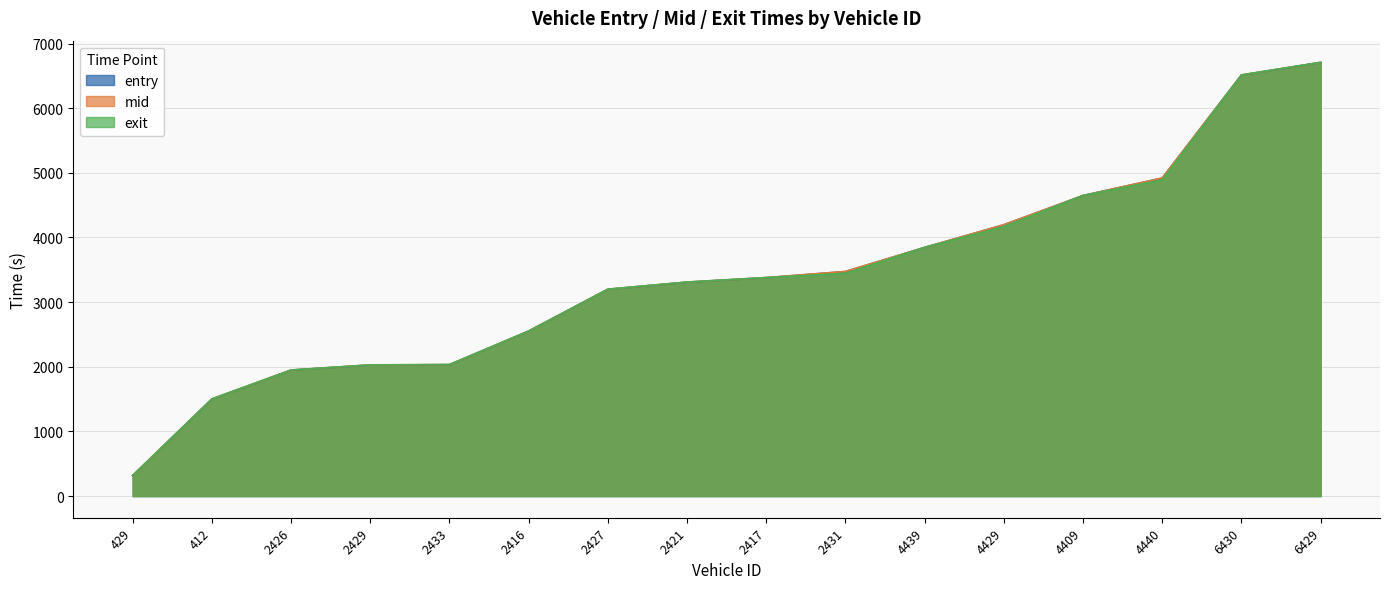

What are all the series names shown in the legend?

entry, mid, exit